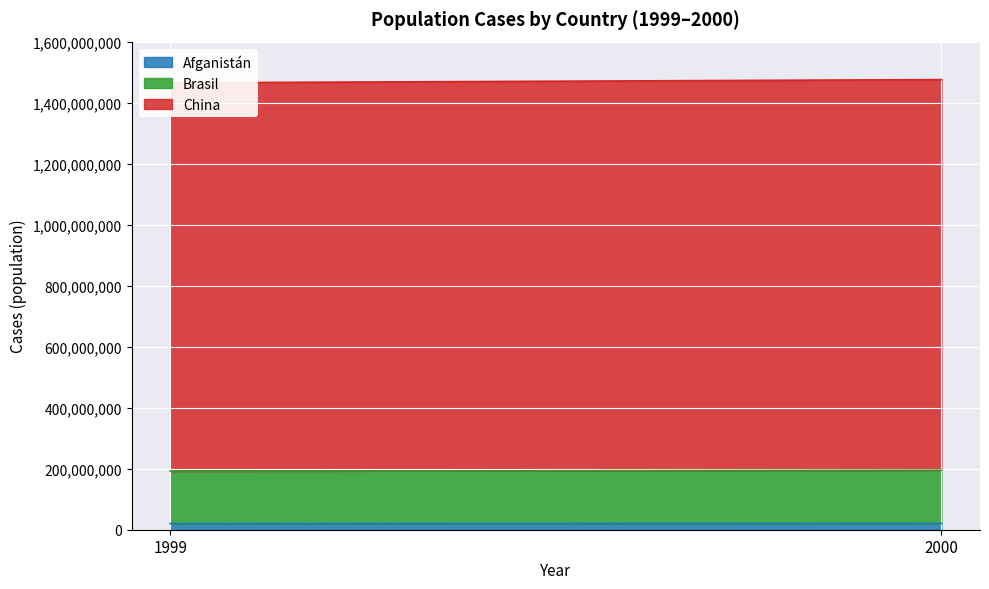

What is the sum of the Brasil values at 1999 and 2000?

346511260